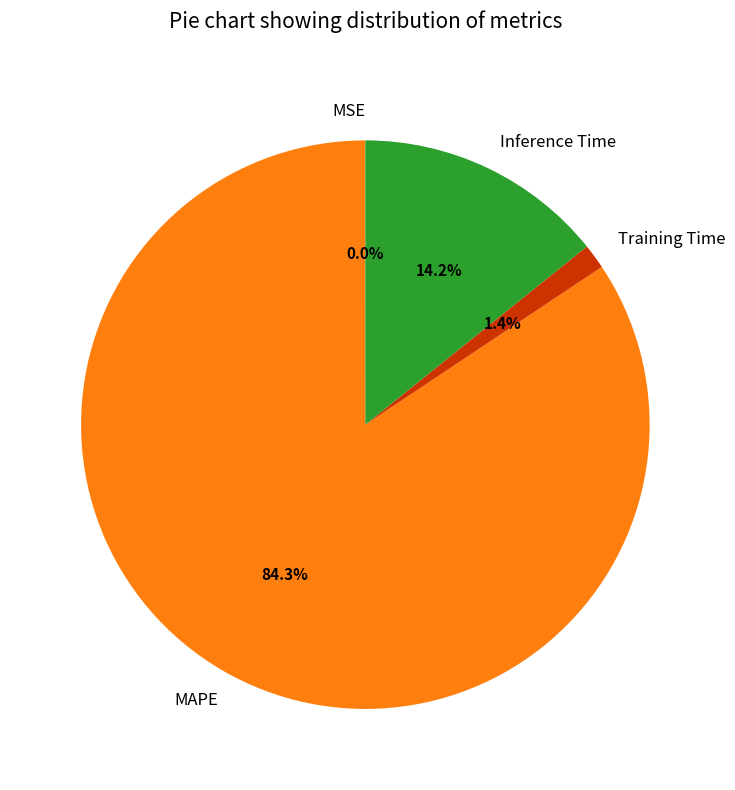

What is the largest slice in the pie chart?

MAPE